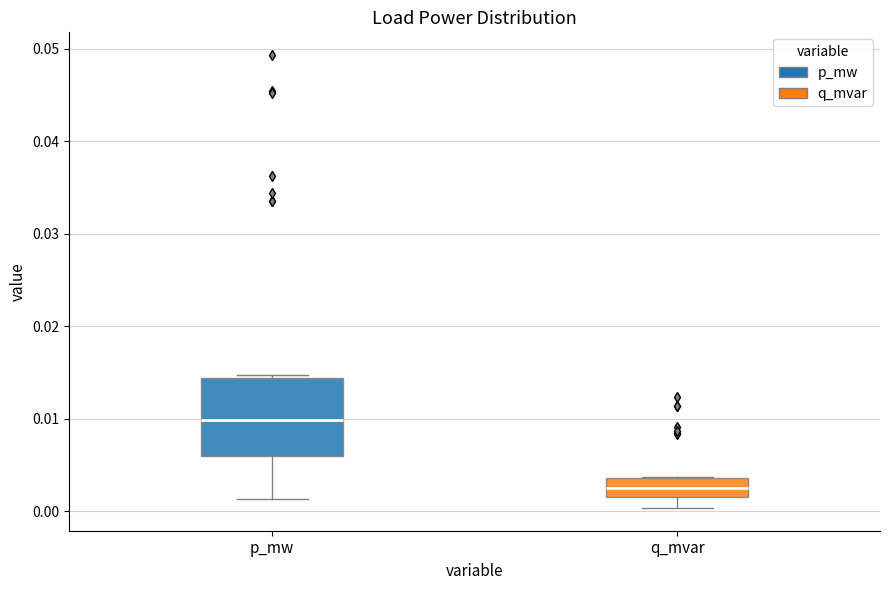

Where is the lower edge of the box for p_mw on the y-axis? The values are not printed on the chart, so give them approximately, as read against the axis.

0.006